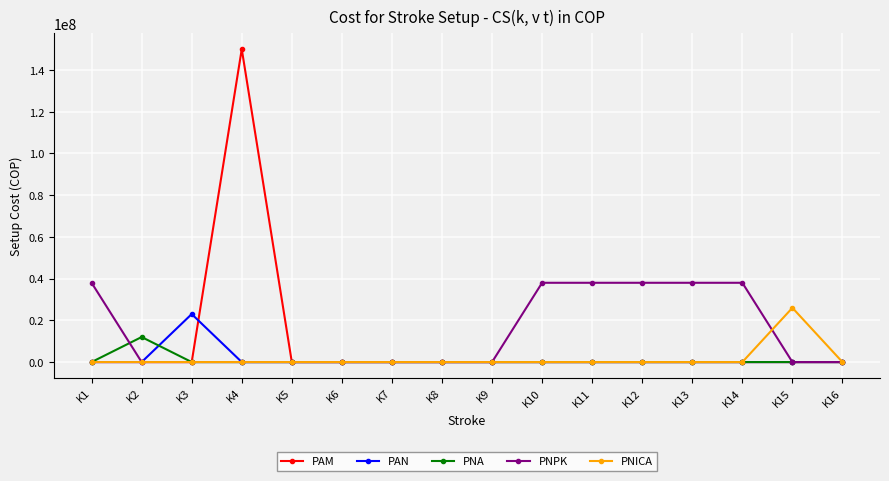

Which label corresponds to the largest value in the chart?

K4